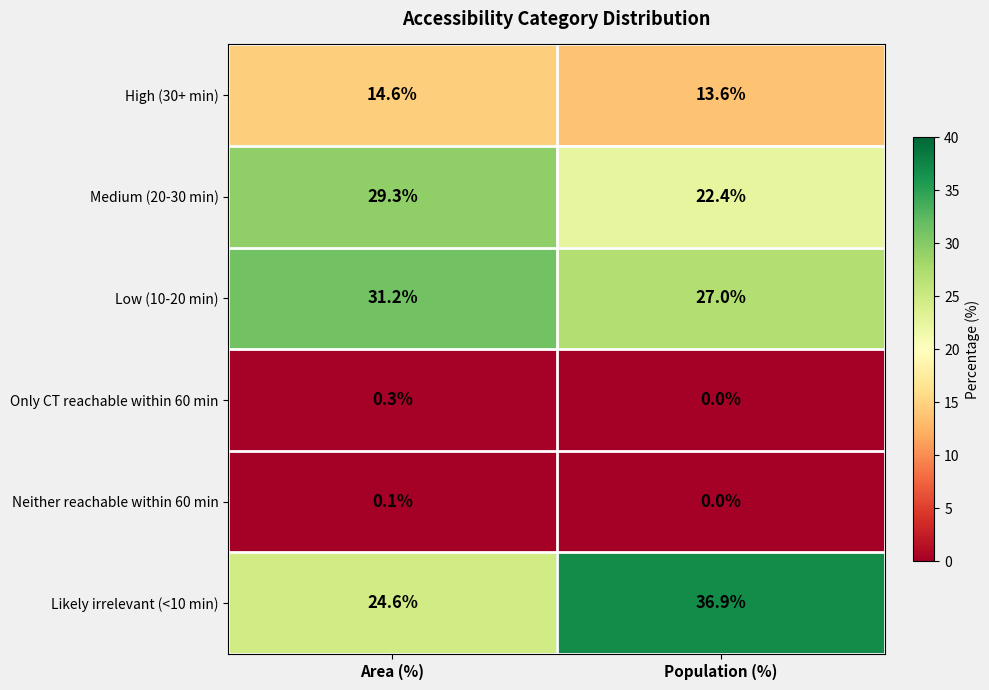

Reading left to right, what are all the values shown in this chart?

High (30+ min): 14.6	13.6
Medium (20-30 min): 29.3	22.4
Low (10-20 min): 31.2	27.0
Only CT reachable within 60 min: 0.3	0.0
Neither reachable within 60 min: 0.1	0.0
Likely irrelevant (<10 min): 24.6	36.9